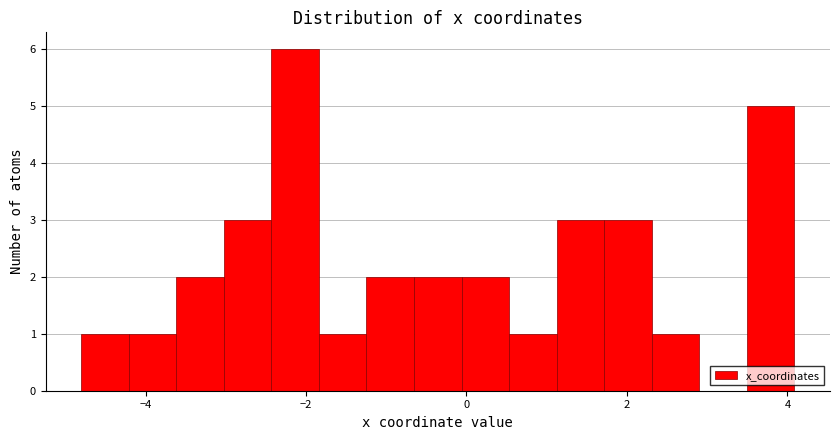

Around what value on the x-axis is the tallest bar? Give the approximate position of its centre, as read against the axis.

-2.2